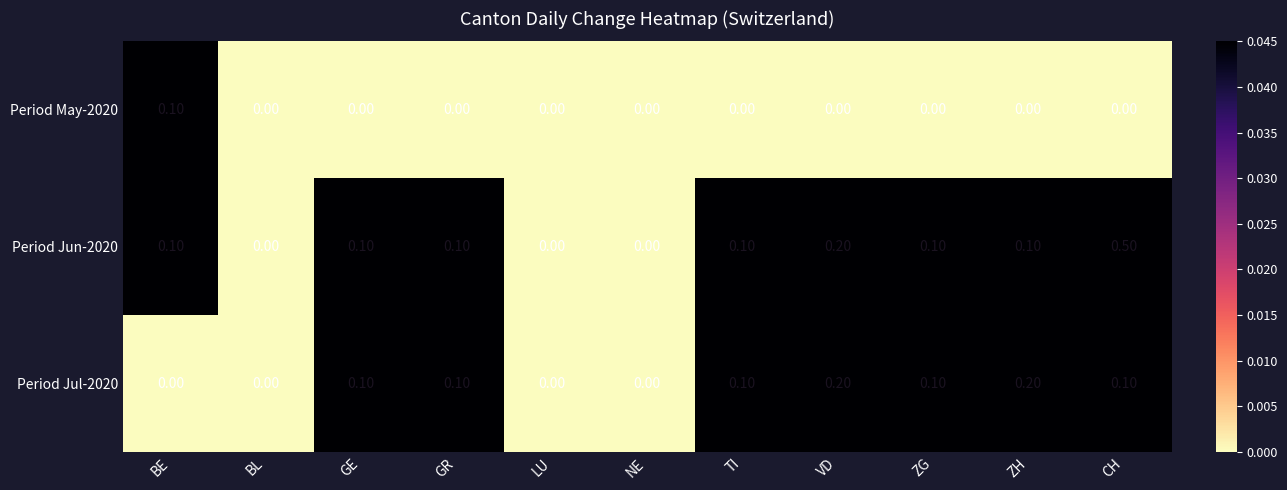

Which series has the largest total across all categories?

Period Jun-2020